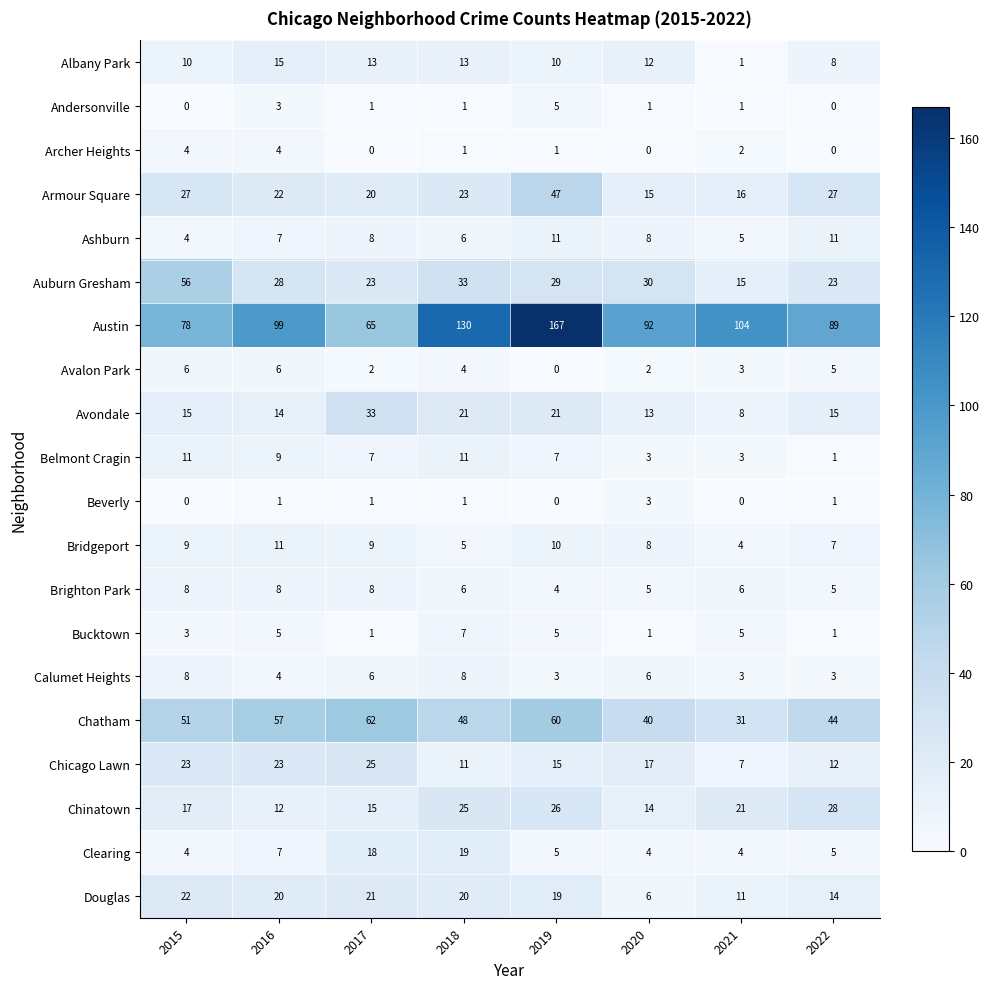

Which series has the largest range (max minus min)?

Austin